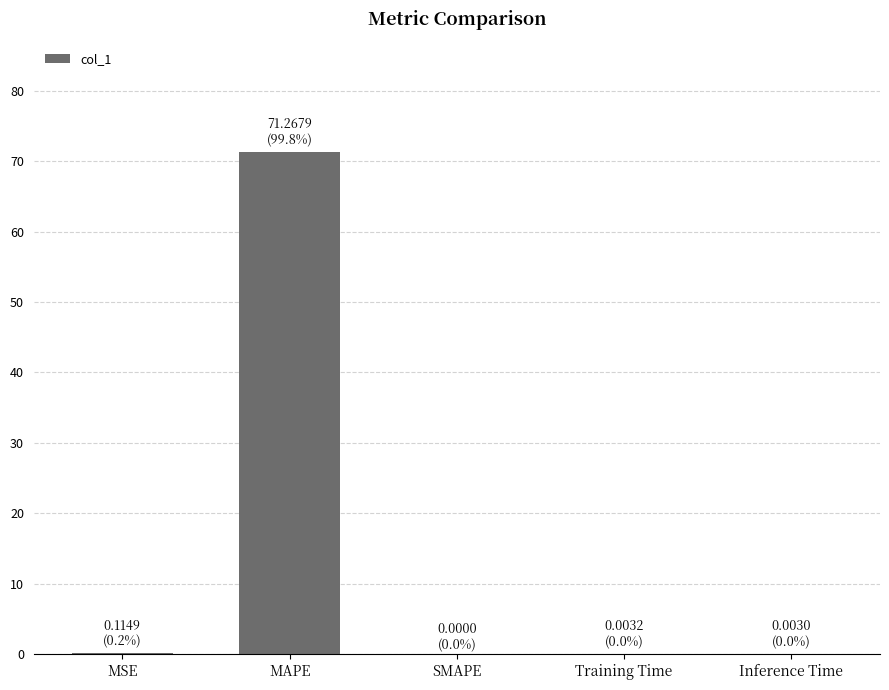

Are the bars horizontal?

No